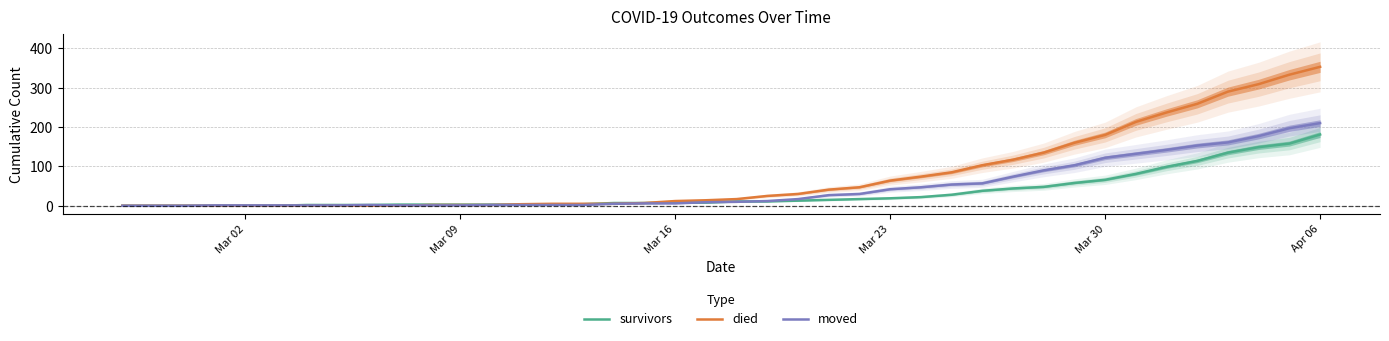

Which category has the highest value in the survivors series?

Apr 06